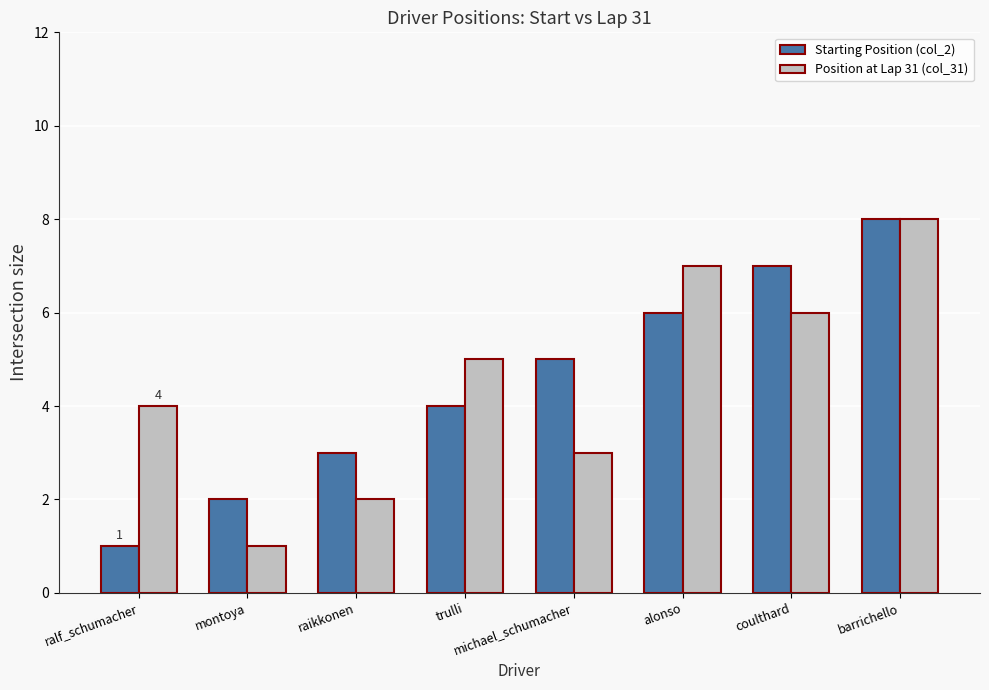

What is the maximum value shown in the chart?

8